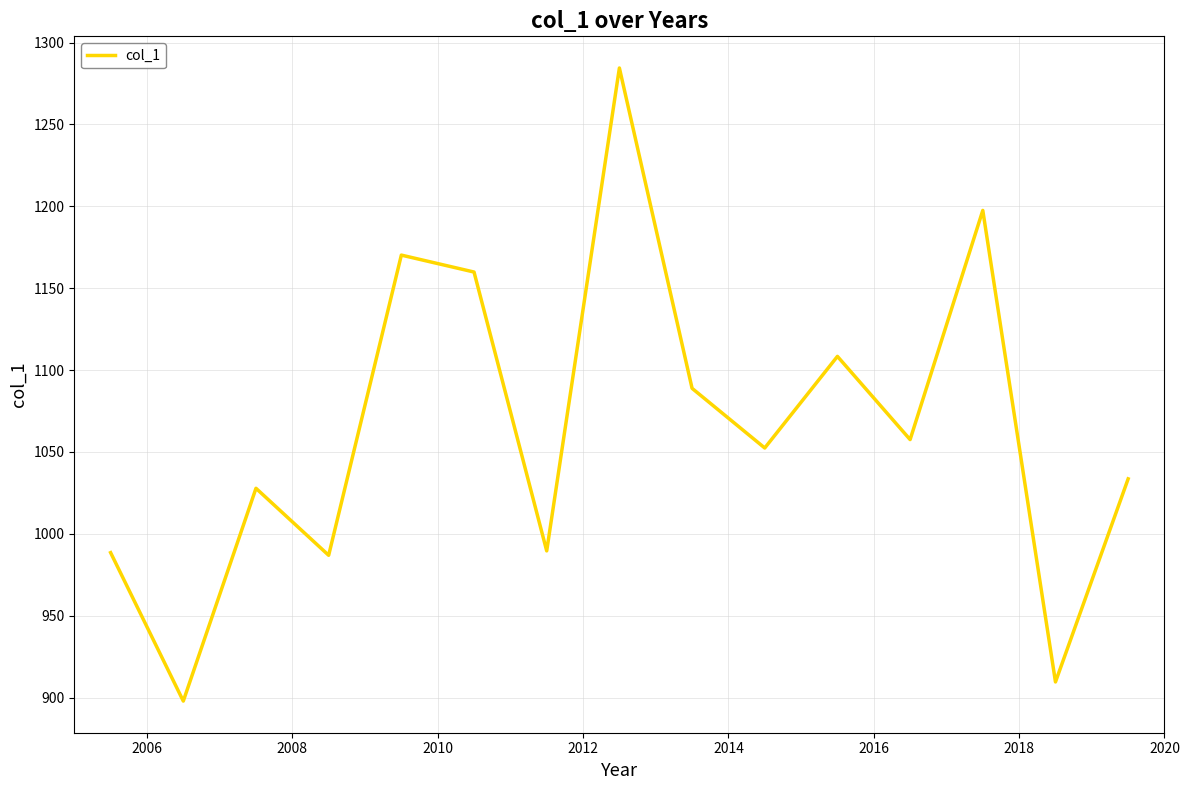

What is the greatest value displayed?

1284.5